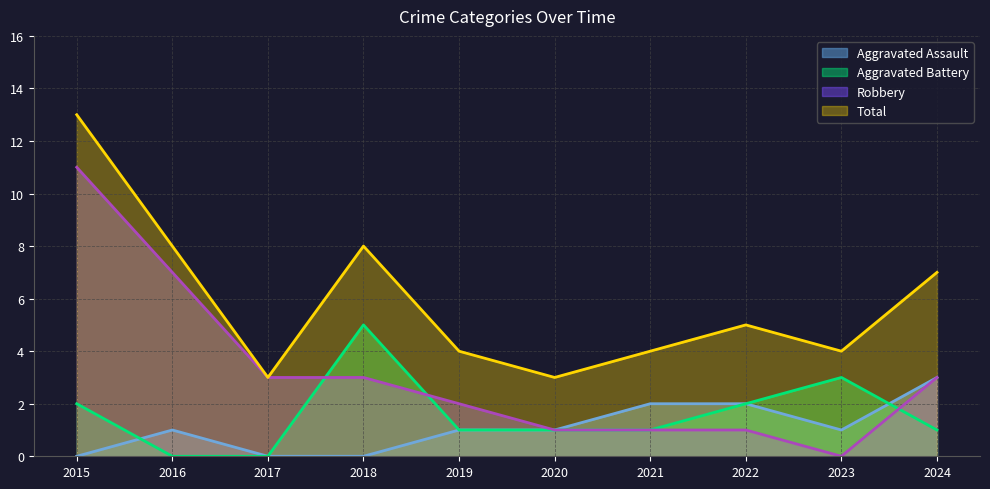

Rank the series at 2018 from lowest to highest value.

Aggravated Assault, Robbery, Aggravated Battery, Total